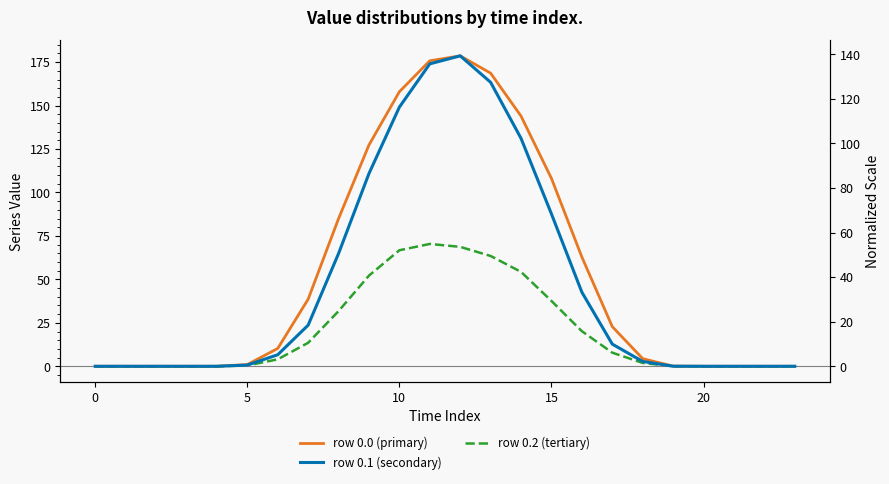

What is the sum of all row 0.2 (tertiary) values?

493.0